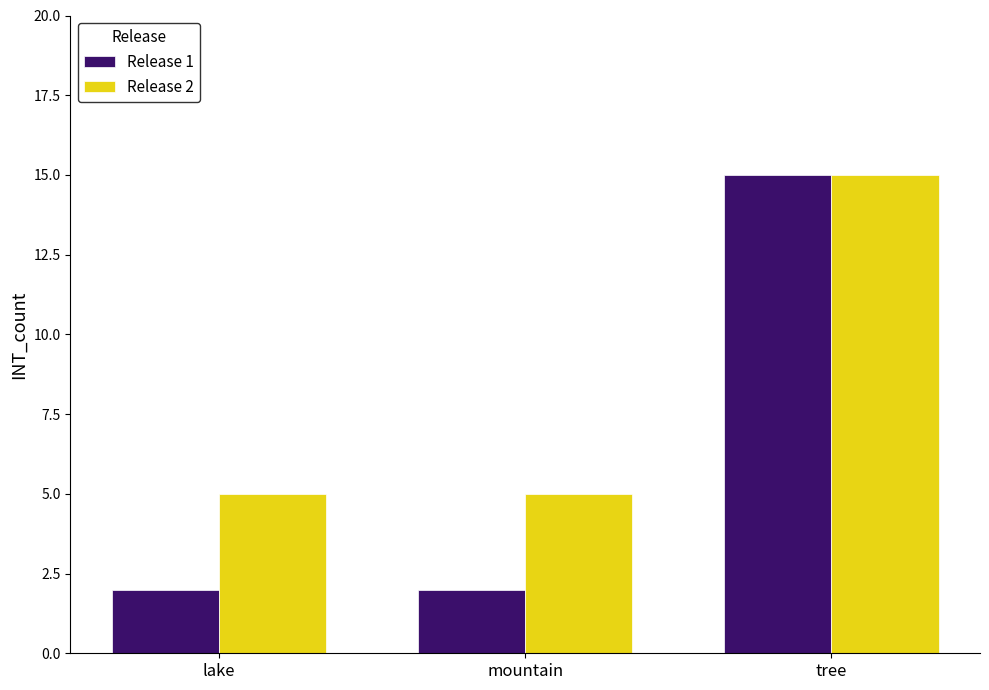

How many data points does each series have?

3